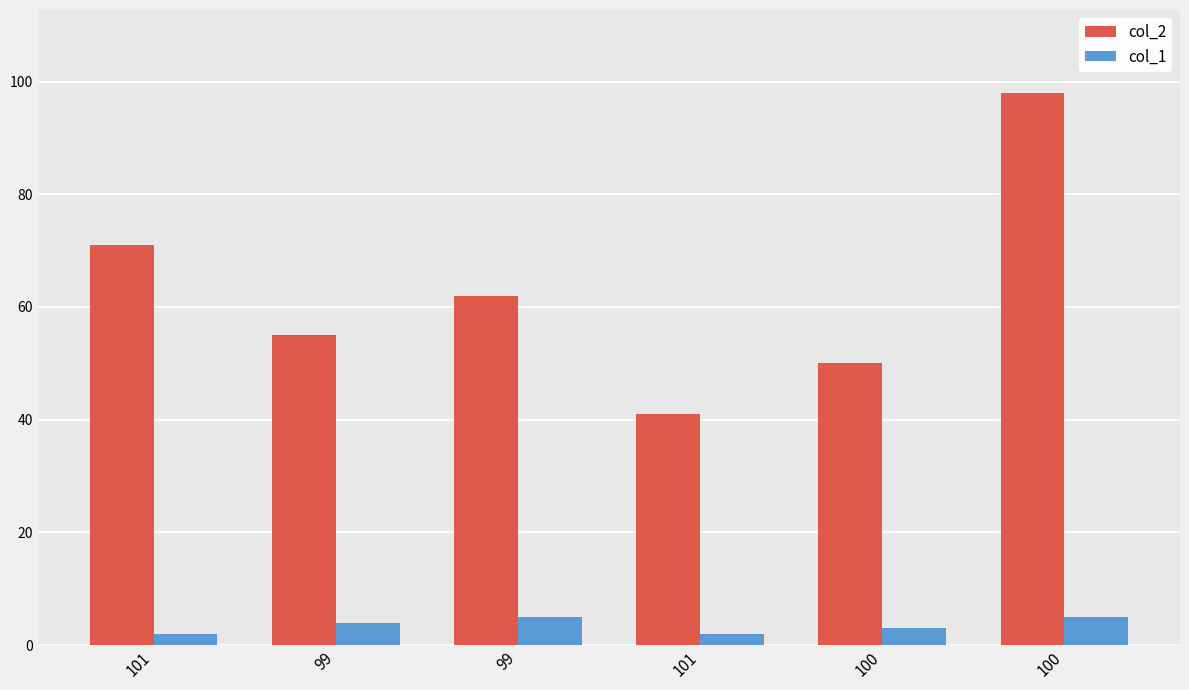

What are all the series names shown in the legend?

col_2, col_1